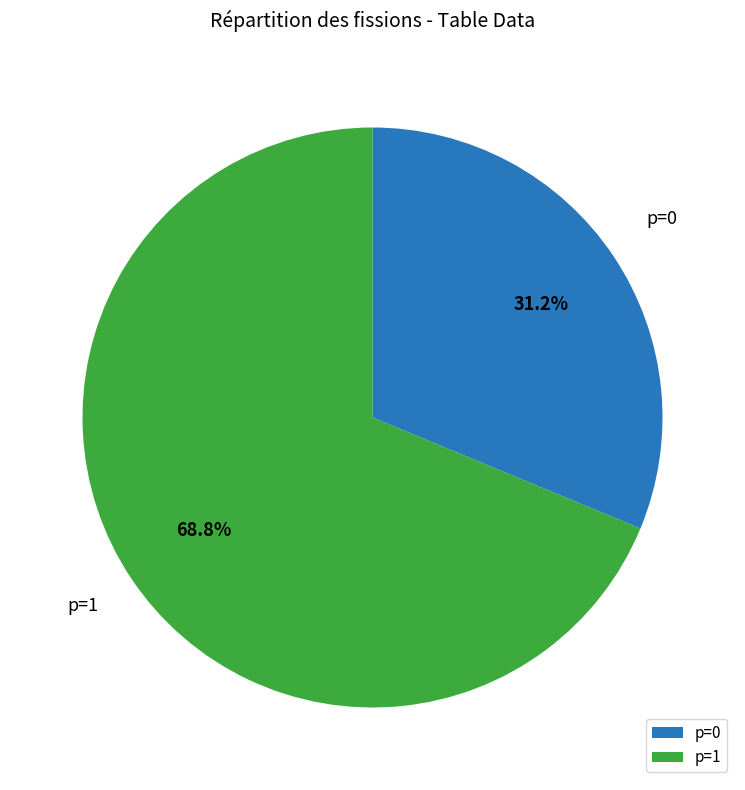

Count the number of slices in the pie.

2